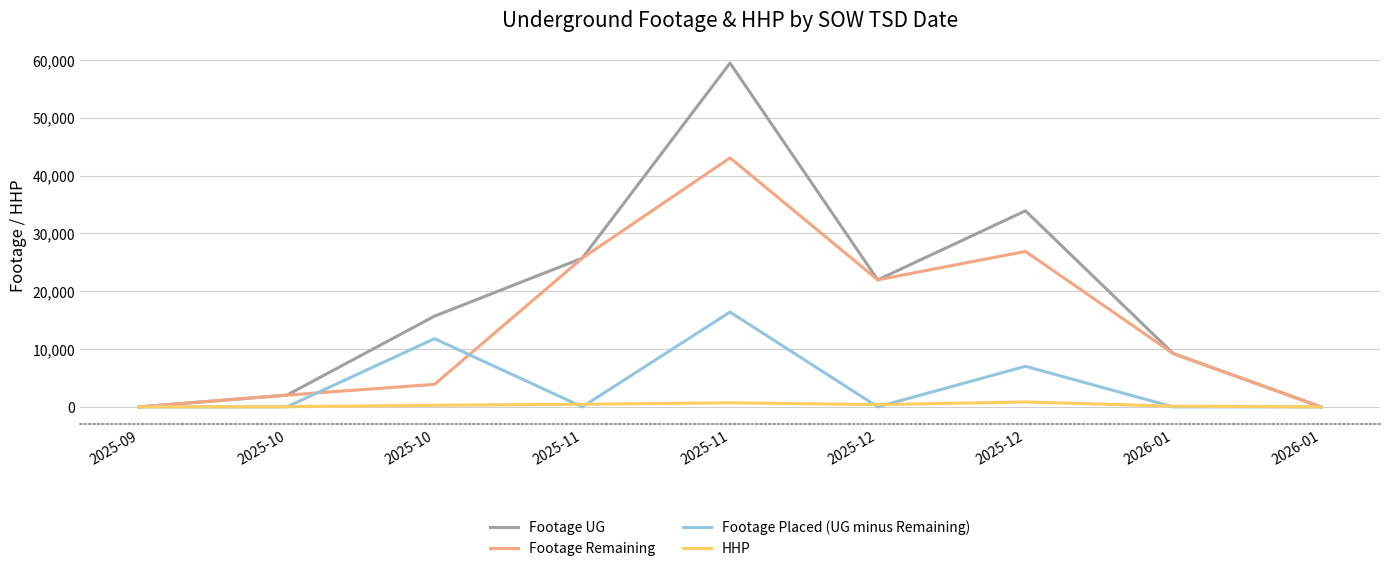

What are all the series names shown in the legend?

Footage UG, Footage Remaining, Footage Placed (UG minus Remaining), HHP